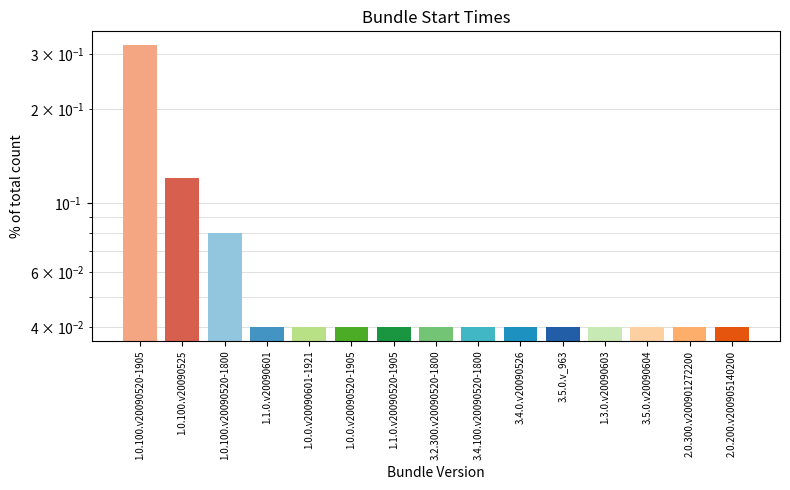

Rank the categories by value from highest to lowest.

1.0.100.v20090520-1905, 1.0.100.v20090525, 1.0.100.v20090520-1800, 1.1.0.v20090601, 1.0.0.v20090601-1921, 1.0.0.v20090520-1905, 1.1.0.v20090520-1905, 3.2.300.v20090520-1800, 3.4.100.v20090520-1800, 3.4.0.v20090526, 3.5.0.v_963, 1.3.0.v20090603, 3.5.0.v20090604, 2.0.300.v200901272200, 2.0.200.v200905140200